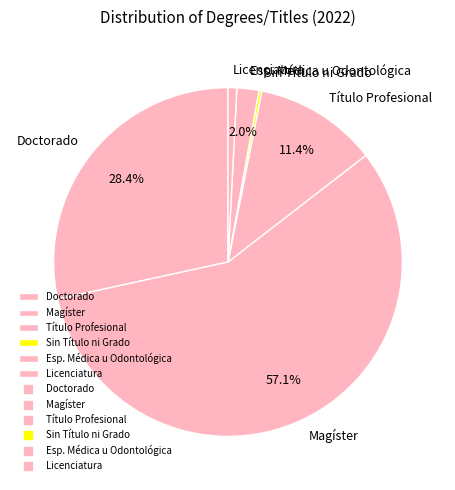

Between Magíster and Esp. Médica u Odontológica, which is larger?

Magíster